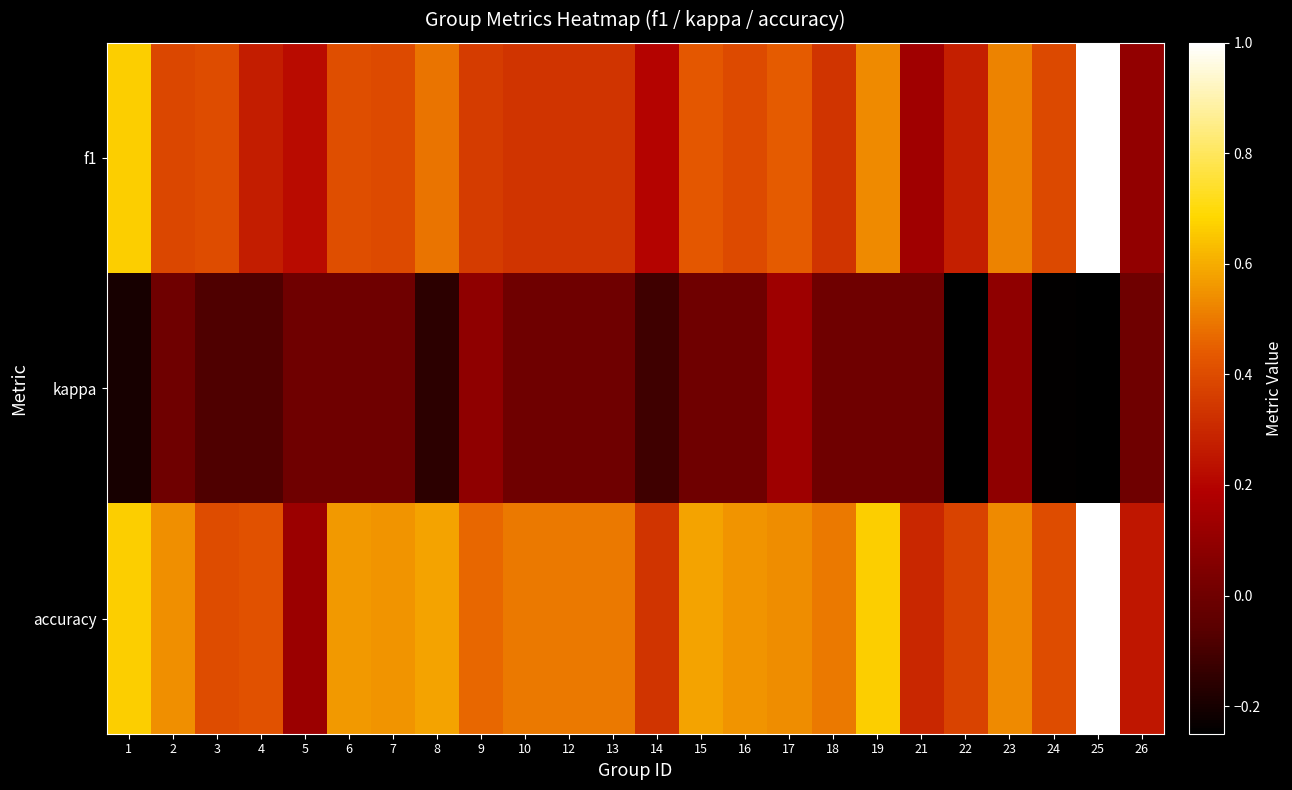

The value of f1 at 5 is 0.2. True or false?

True